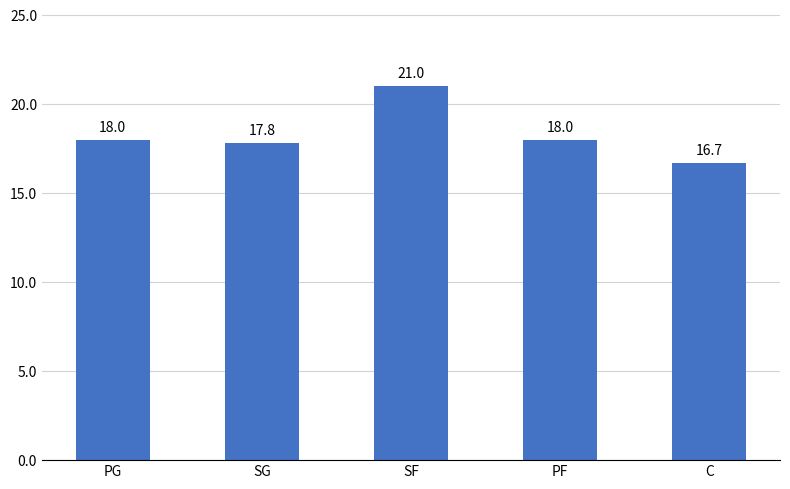

Reading left to right, list all the values displayed in this chart.

PG=18.0	SG=17.8	SF=21.0	PF=18.0	C=16.7